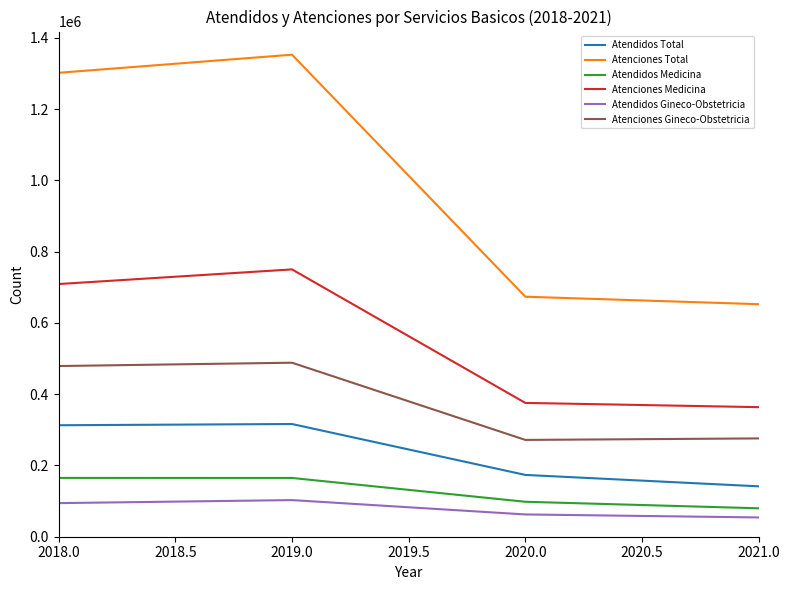

The value of Atendidos Total at 2020.0 is 173393. True or false?

True